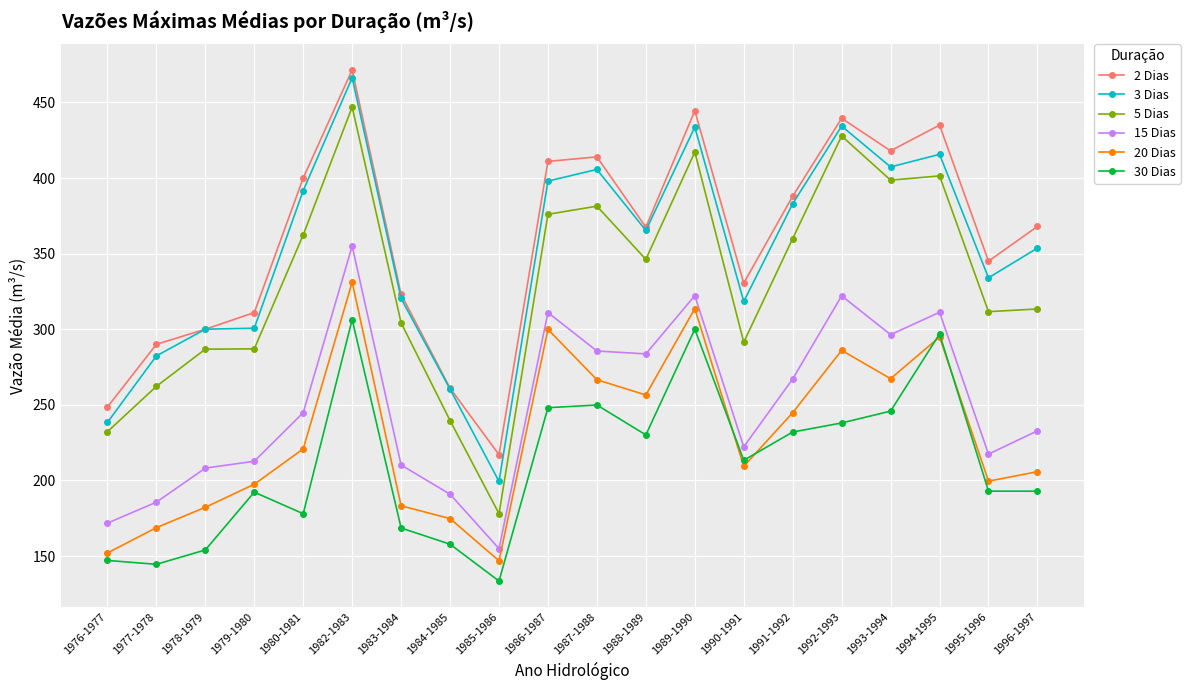

At which label is 15 Dias closest to 254?

1980-1981